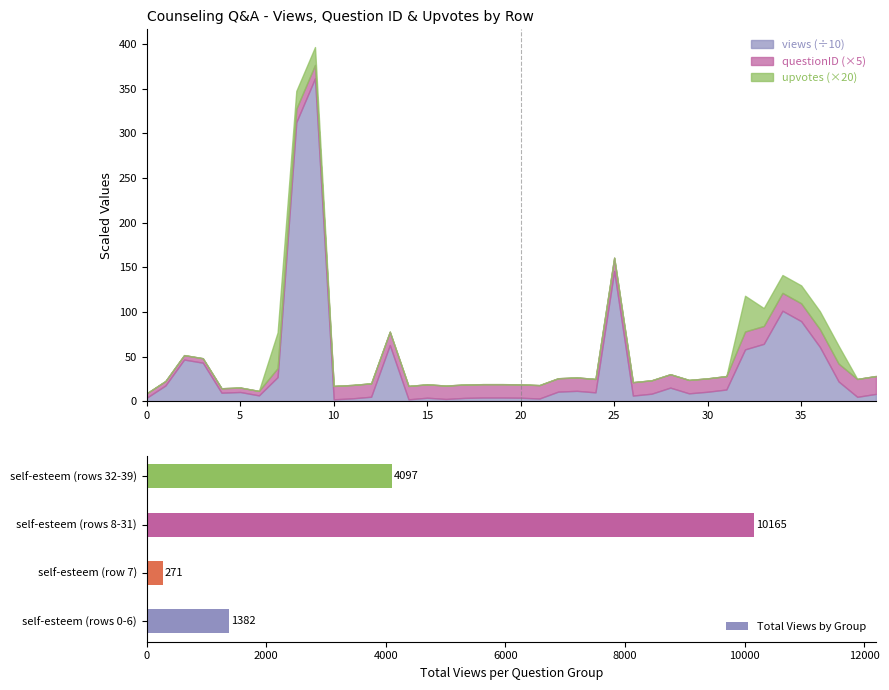

What is the value of the 2nd bar from the left?

271